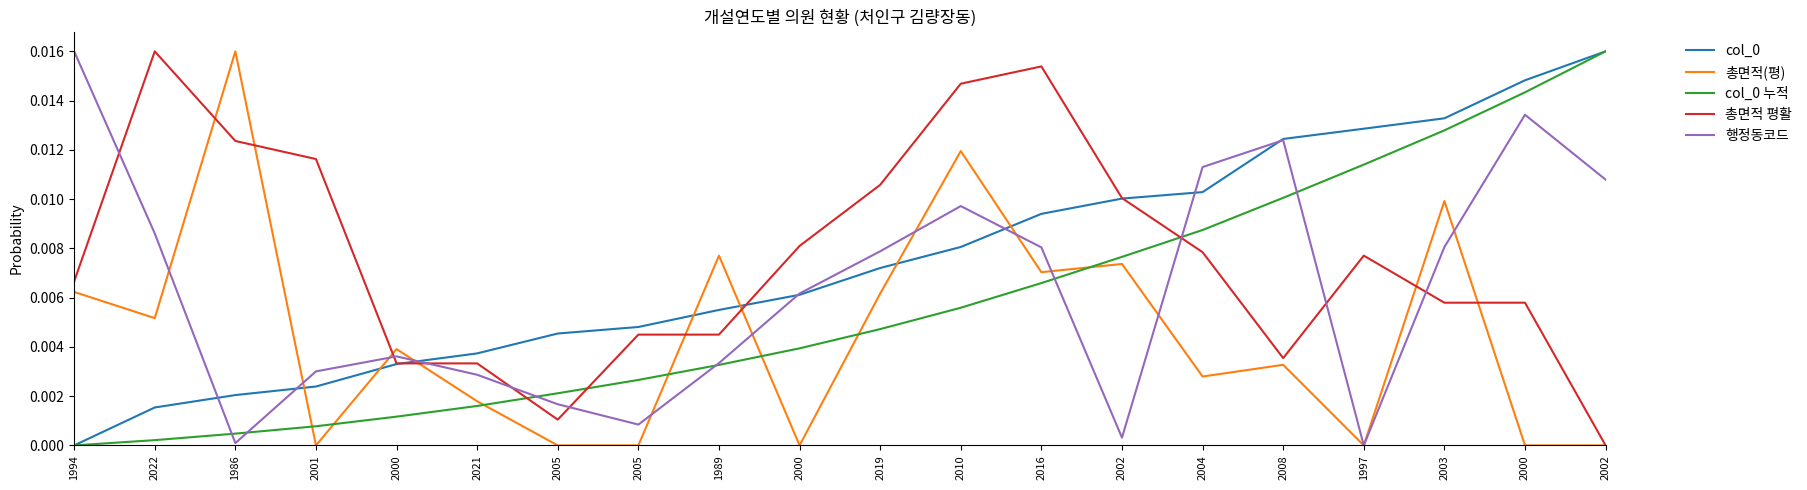

How many values in the col_0 누적 series exceed 0?

19